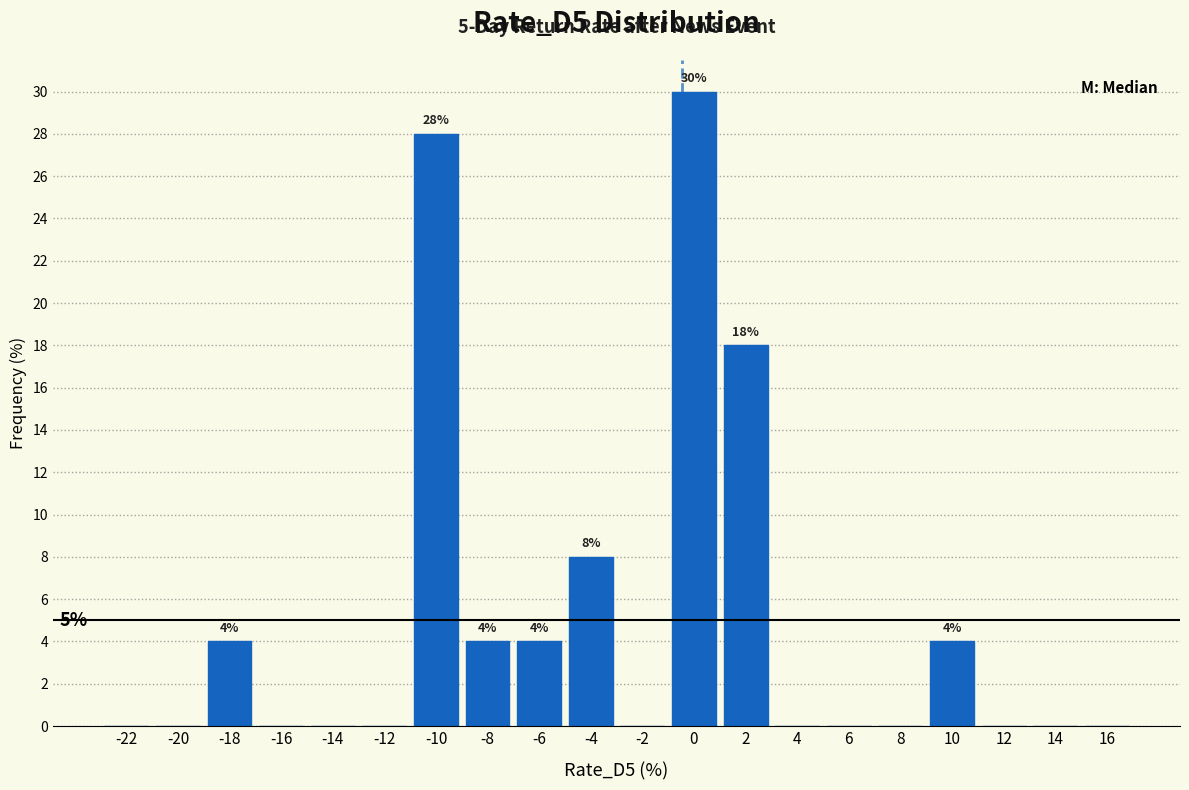

Reading left to right, extract all data points from this chart.

-22=0.0	-20=0.0	-18=4.0	-16=0.0	-14=0.0	-12=0.0	-10=28.0	-8=4.0	-6=4.0	-4=8.0	-2=0.0	0=30.0	2=18.0	4=0.0	6=0.0	8=0.0	10=4.0	12=0.0	14=0.0	16=0.0